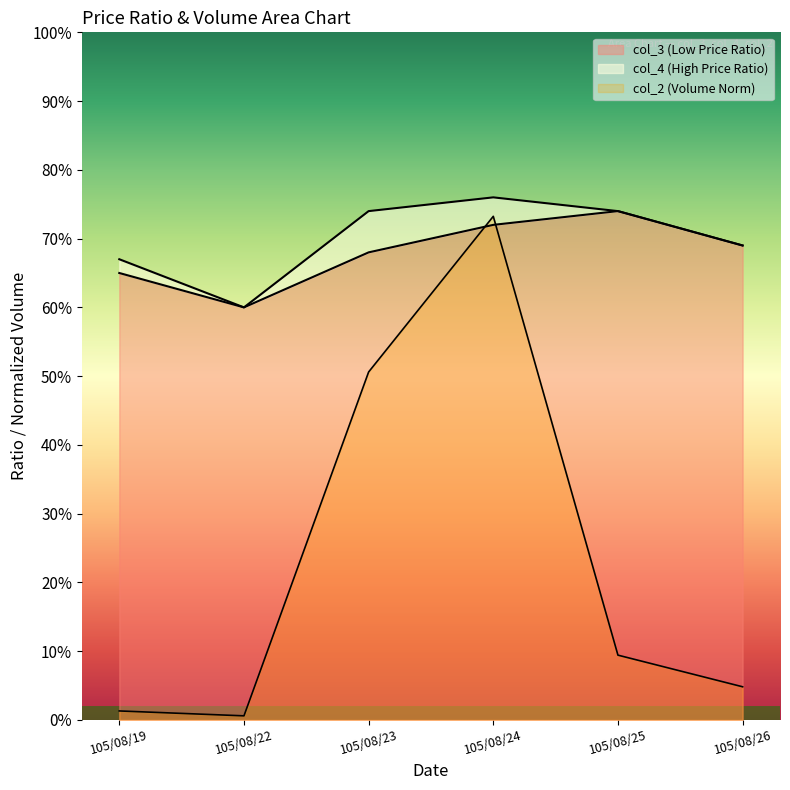

True or false: col_3 and col_2 intersect in this chart.

True